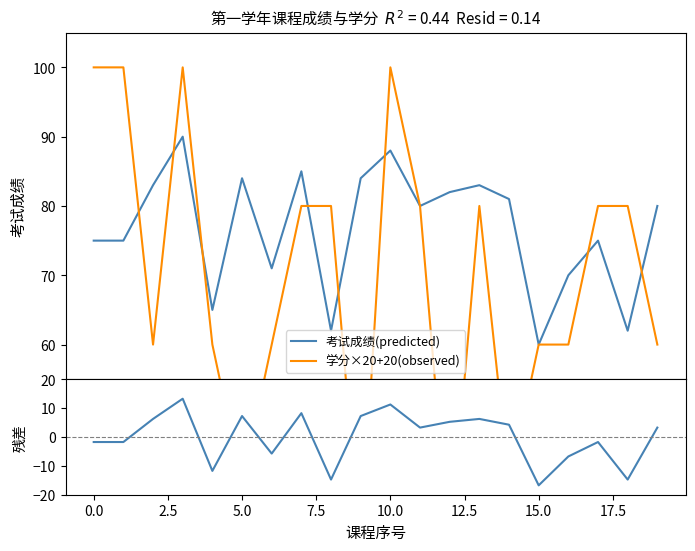

What is the highest value of the 考试成绩(predicted) series?

90